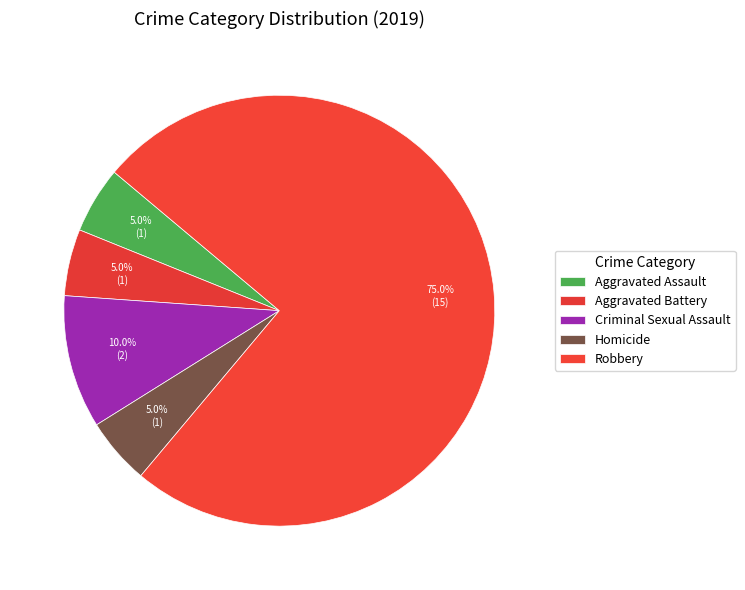

True or false: Aggravated Battery accounts for 5% of the total.

True